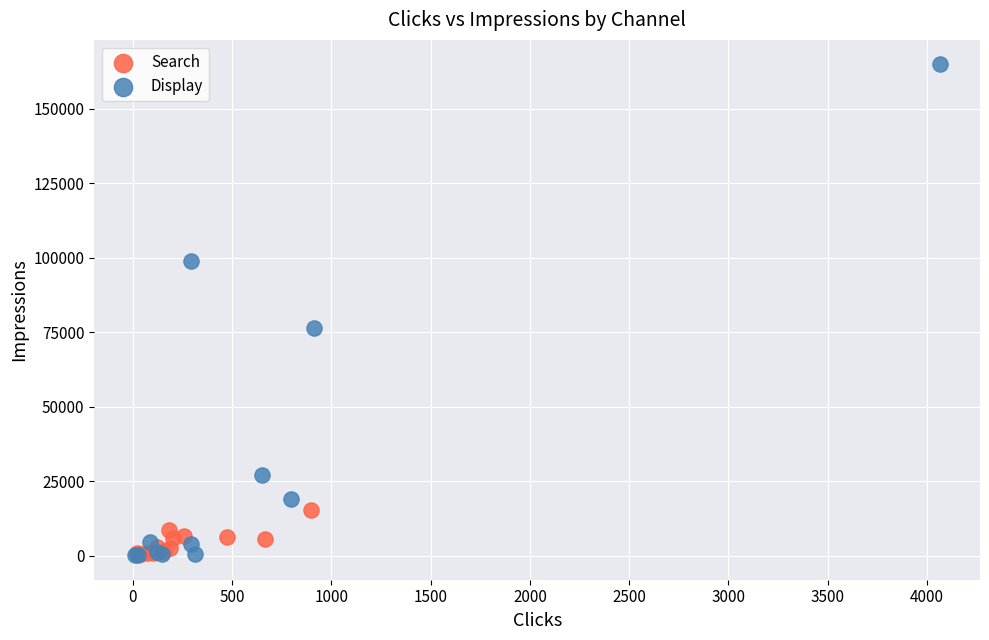

Which series reaches the maximum Y coordinate?

Display